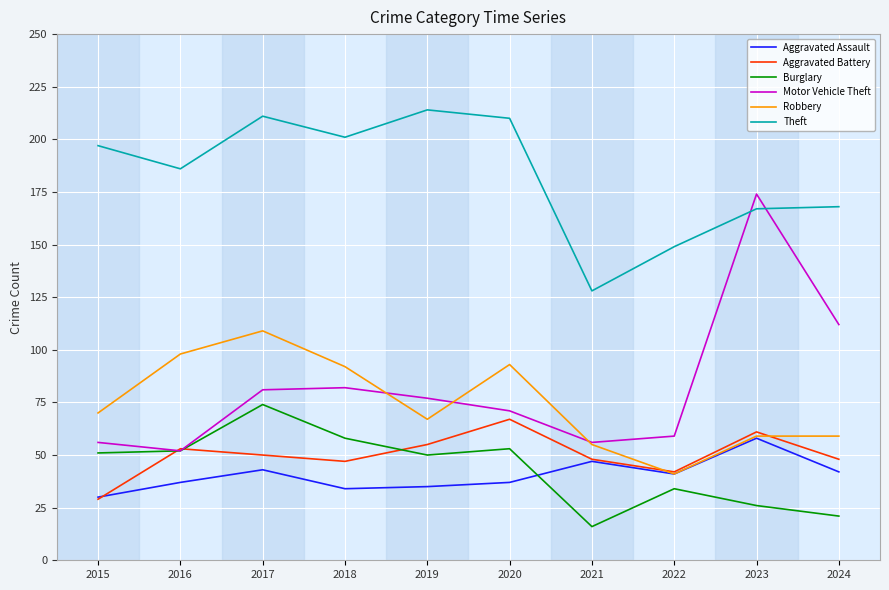

What is the difference between the maximum and minimum values in the Robbery series?

68